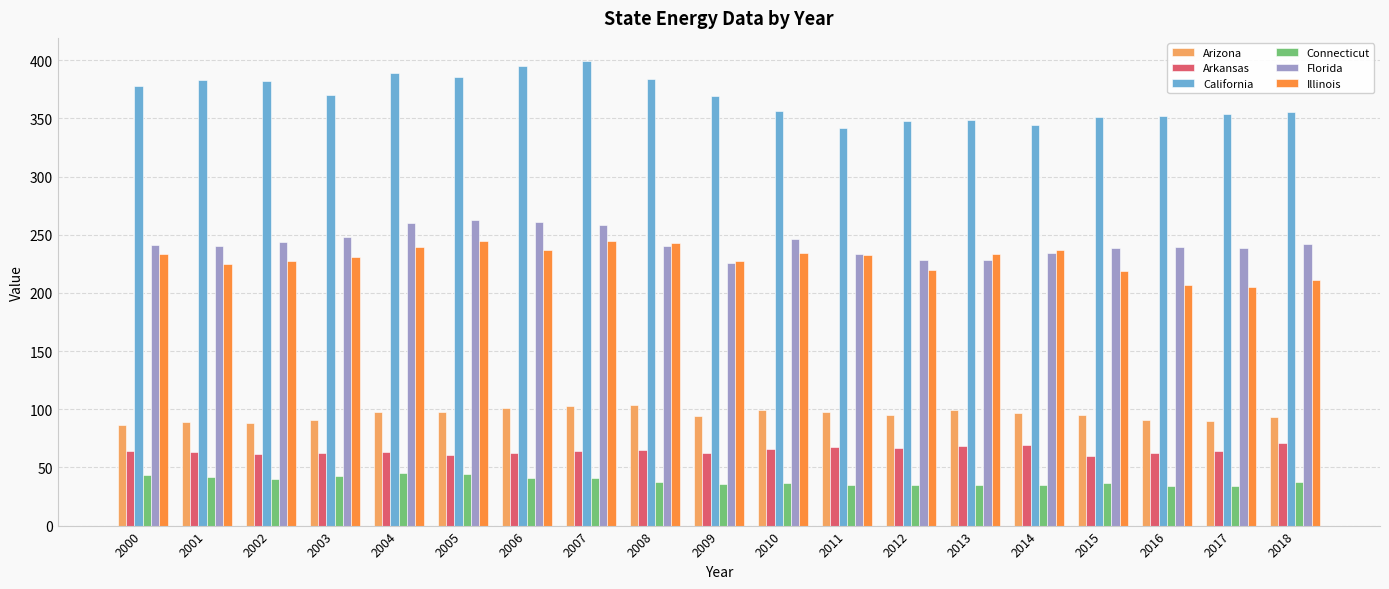

Rank the series by their maximum value, from lowest to highest.

Connecticut, Arkansas, Arizona, Illinois, Florida, California